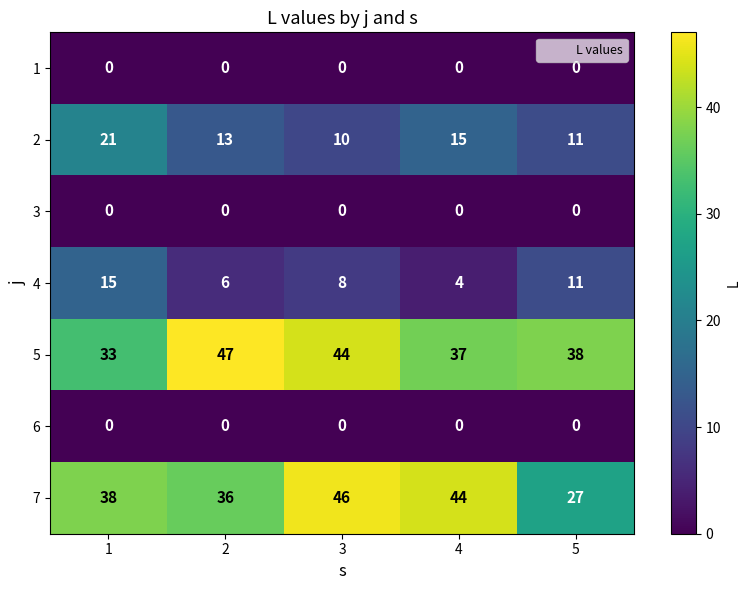

At which category is the sum across all series the highest?

3